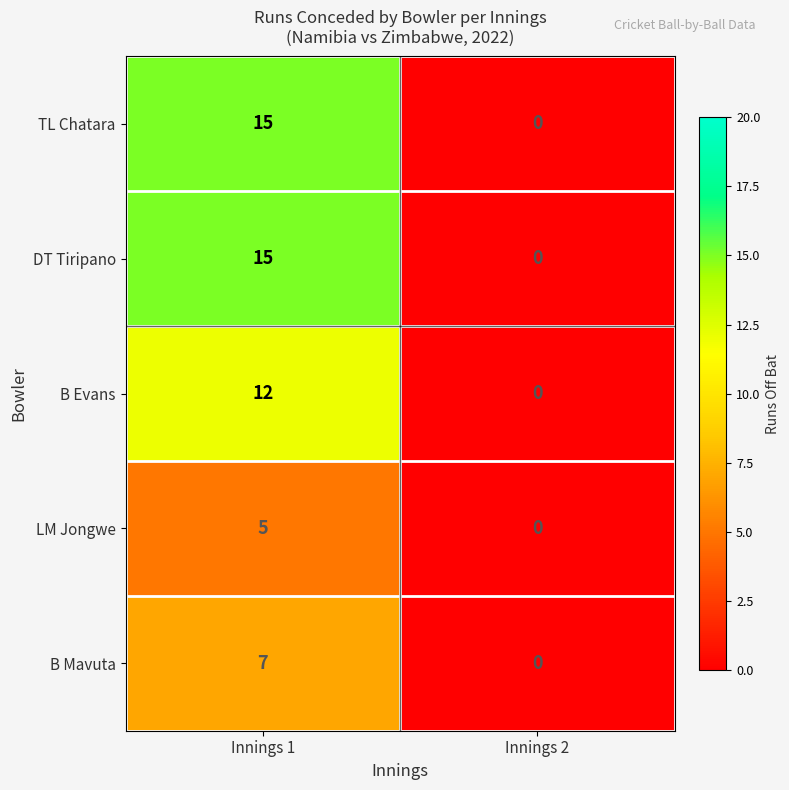

Reading left to right, transcribe all the data shown in this chart.

TL Chatara: Innings 1=15	Innings 2=0
DT Tiripano: Innings 1=15	Innings 2=0
B Evans: Innings 1=12	Innings 2=0
LM Jongwe: Innings 1=5	Innings 2=0
B Mavuta: Innings 1=7	Innings 2=0